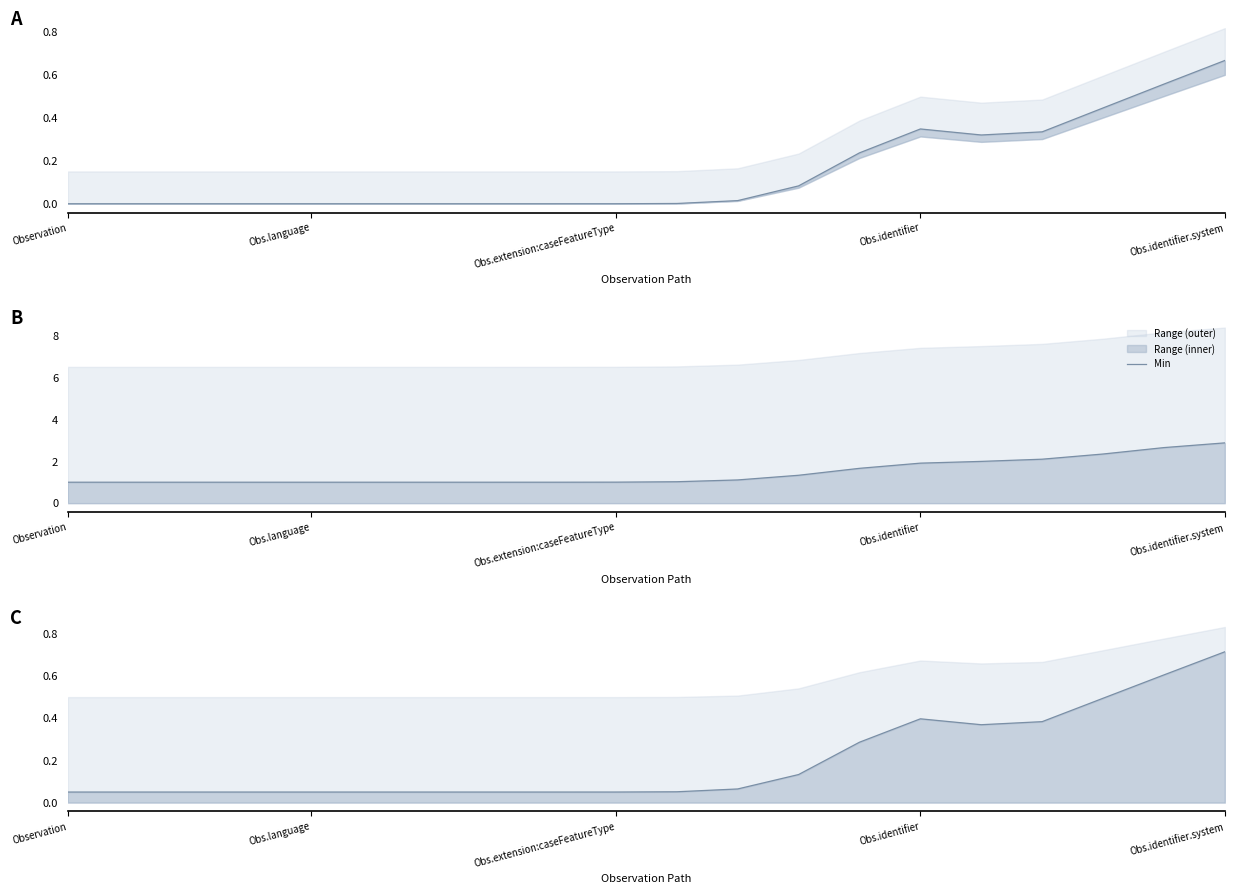

Which has a higher value, 11 or 14?

14